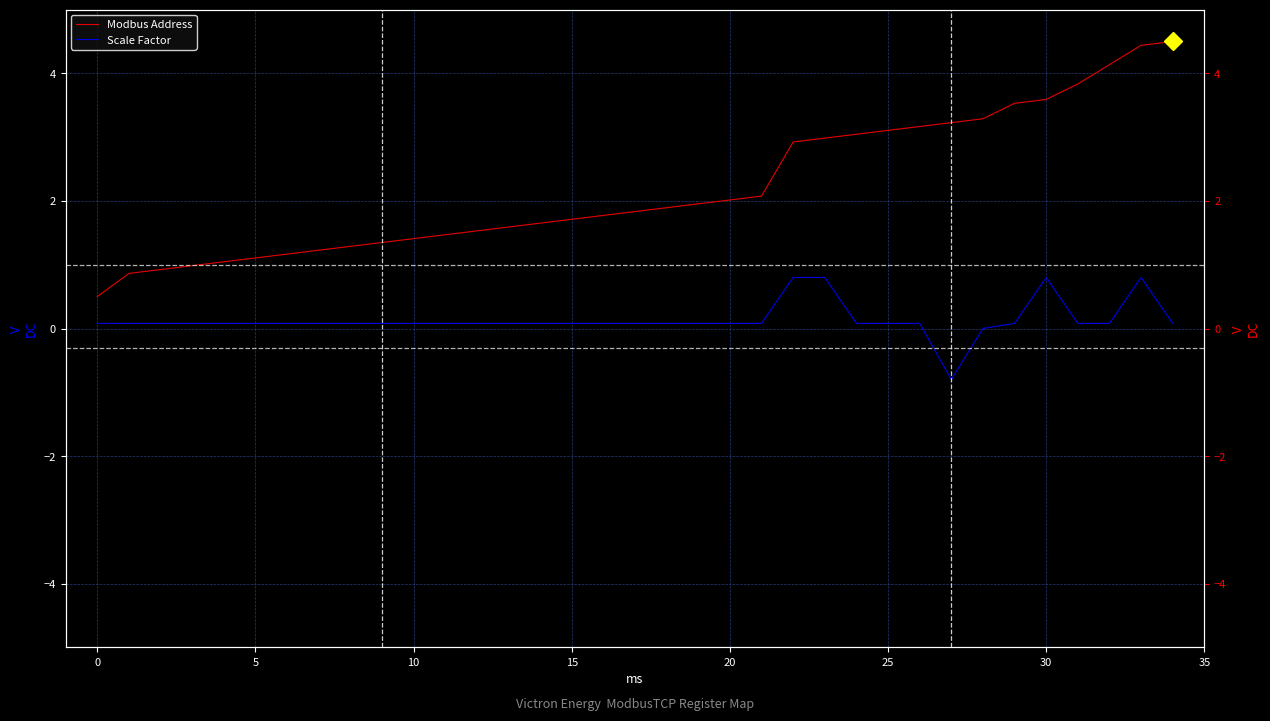

List the series in order of their peak value, lowest first.

Scale Factor, Modbus Address